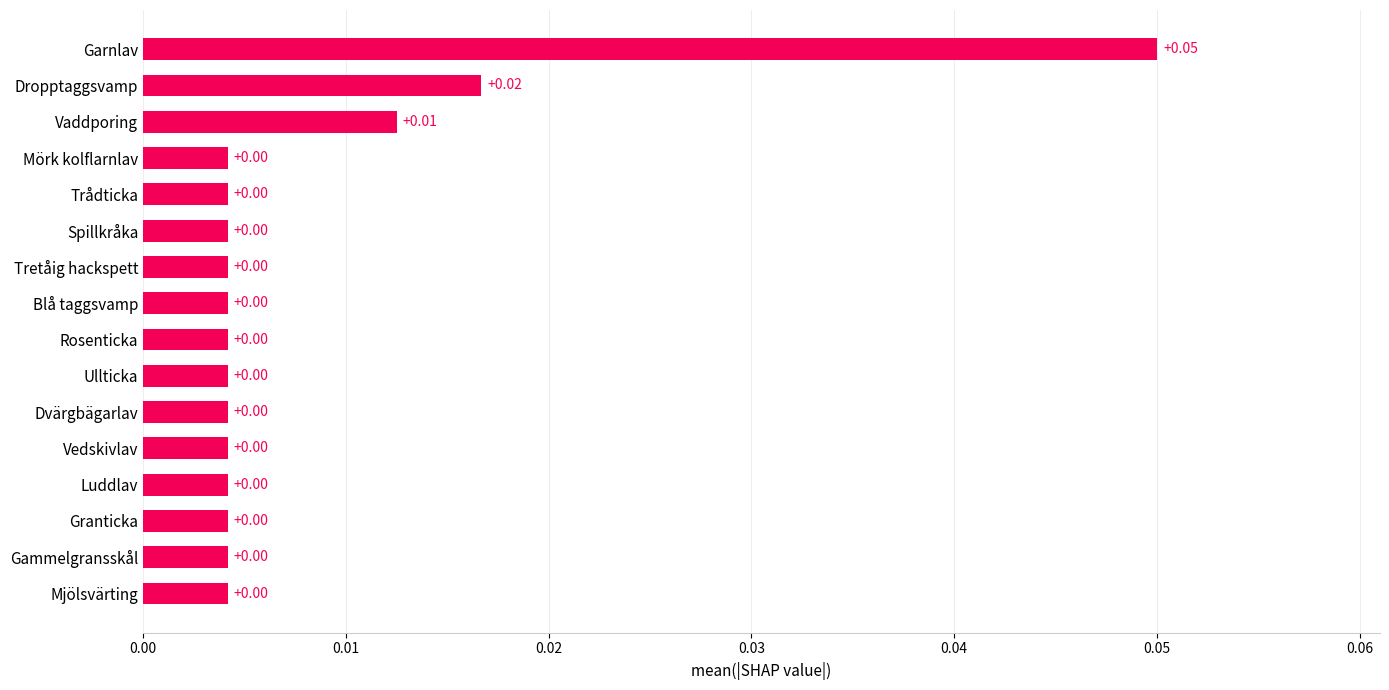

Does the chart contain stacked bars?

No